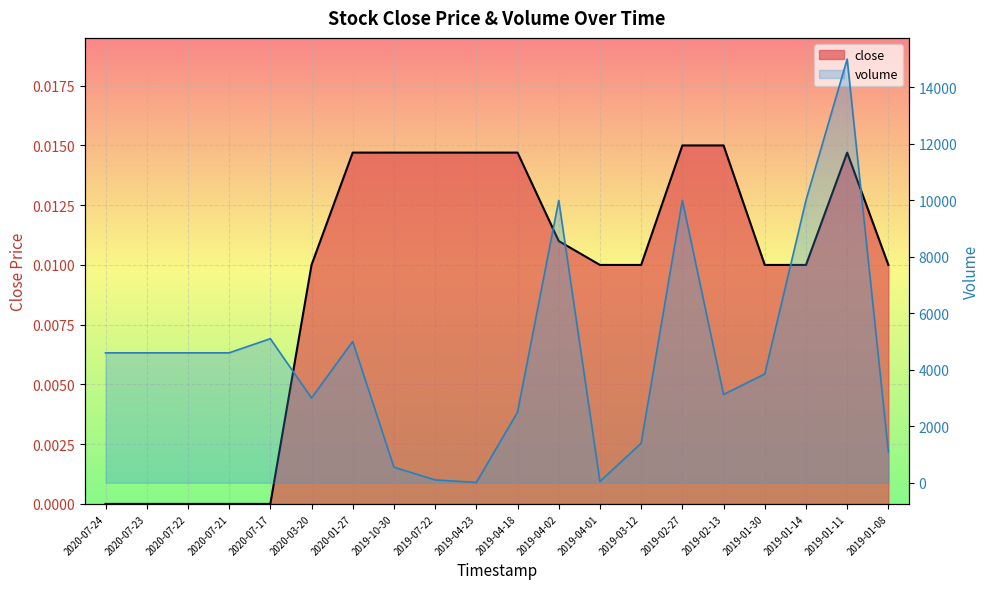

At which category is the sum across all series the highest?

2019-01-11